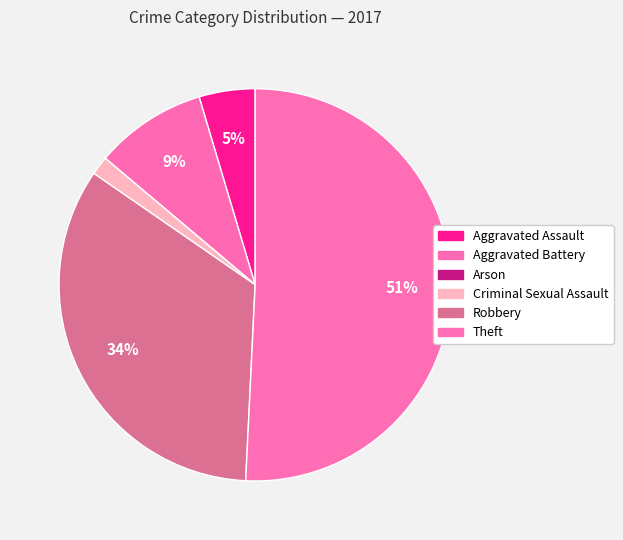

How many slices are in this pie chart?

6